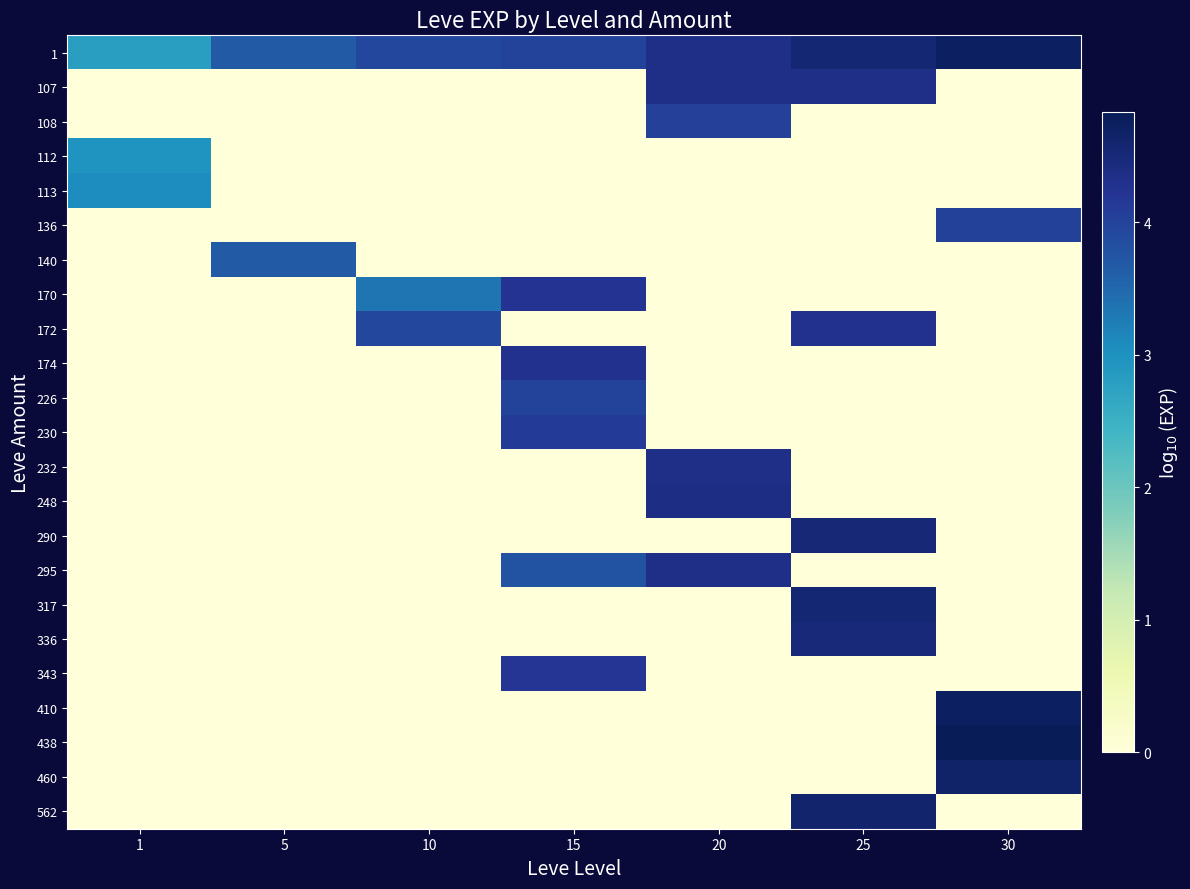

What is the total value across all series at 1?

8.8